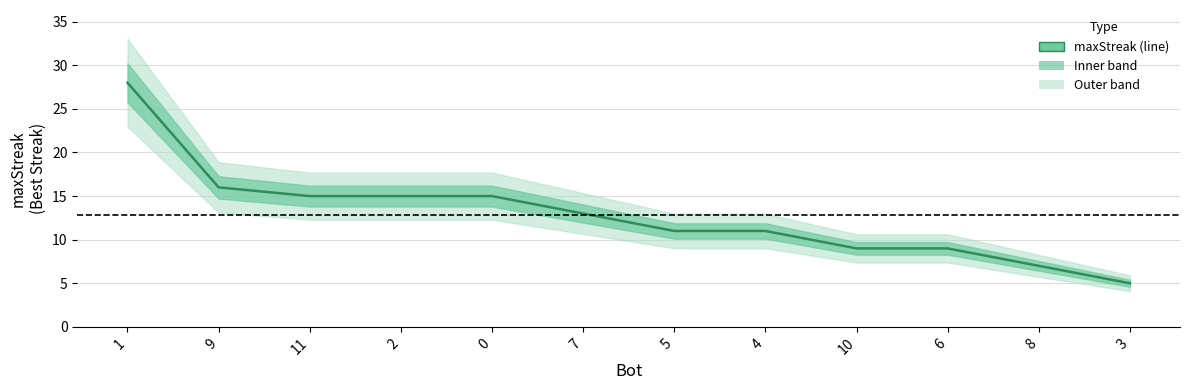

At which label is the value closest to 16?

9